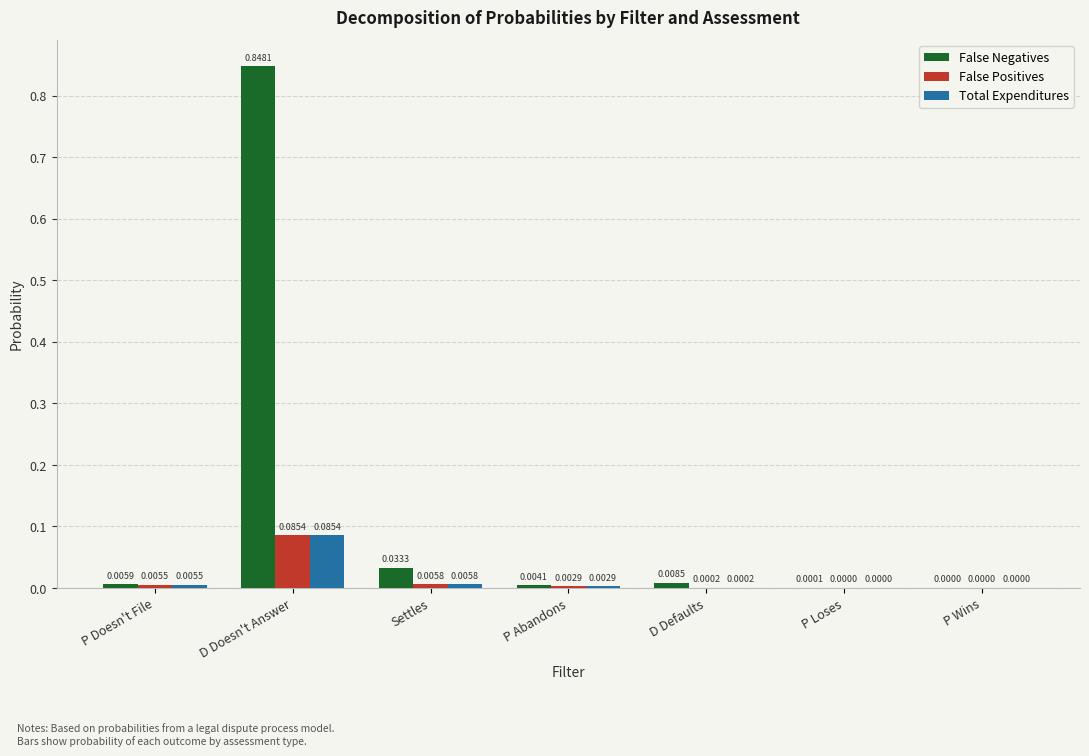

Which category has the highest value in the Total Expenditures series?

D Doesn't Answer